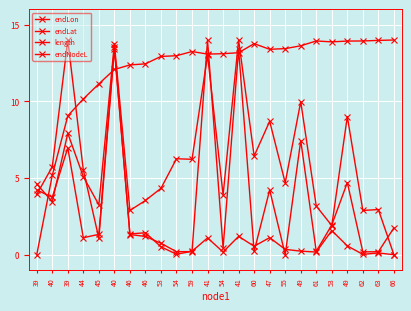

Reading left to right, transcribe all the data shown in this chart.

endLon: 4.2	3.7	7.0	1.1	1.3	13.5	1.3	1.2	0.7	0.2	0.2	14.0	0.4	13.4	0.2	4.2	0.0	7.4	0.2	1.9	4.7	0.2	0.2	1.7
endLat: 4.6	3.5	7.9	5.1	3.3	13.8	2.9	3.5	4.3	6.3	6.2	13.0	3.9	14.0	6.4	8.7	4.7	10.0	3.2	1.9	9.0	2.9	2.9	0.0
length: 3.9	5.7	14.0	5.5	1.1	13.4	1.4	1.4	0.5	0.0	0.2	1.1	0.2	1.2	0.6	1.1	0.3	0.2	0.2	1.6	0.6	0.0	0.1	0.0
endNodeL: 0.0	5.2	9.1	10.2	11.1	12.1	12.4	12.4	12.9	13.0	13.2	13.1	13.1	13.2	13.8	13.4	13.4	13.6	13.9	13.9	13.9	13.9	14.0	14.0